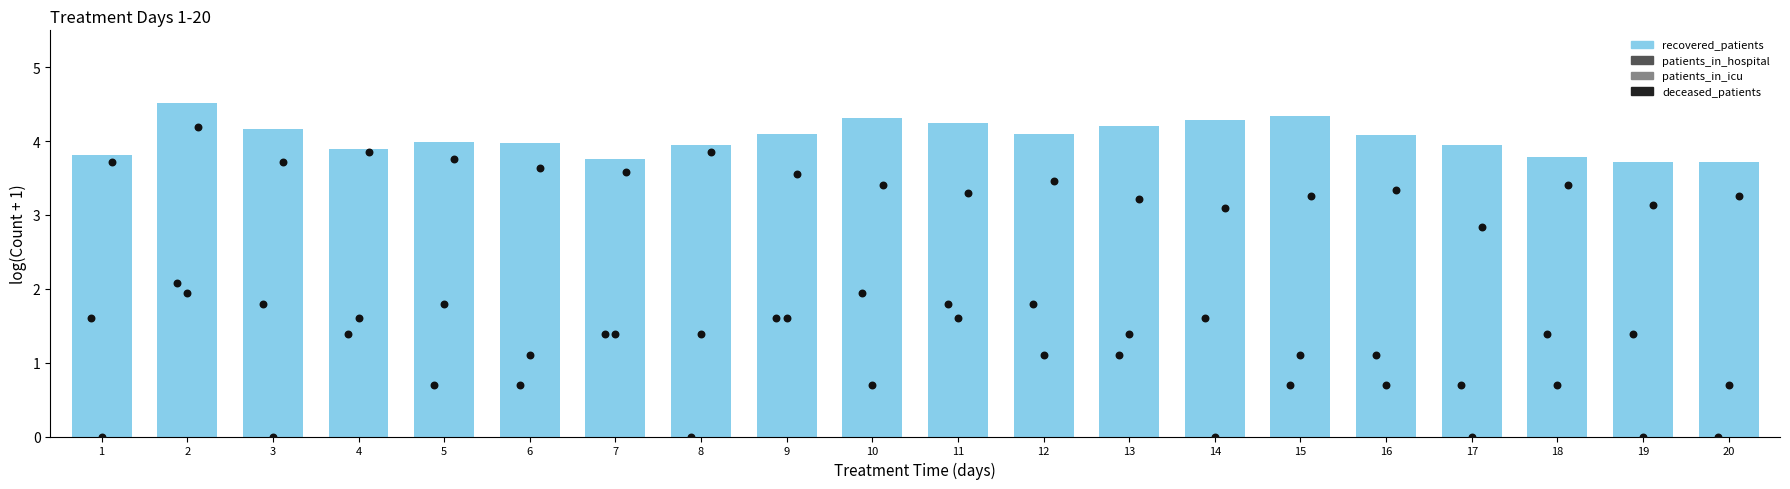

What is the ratio of the value at 13 to the value at 7?

1.1